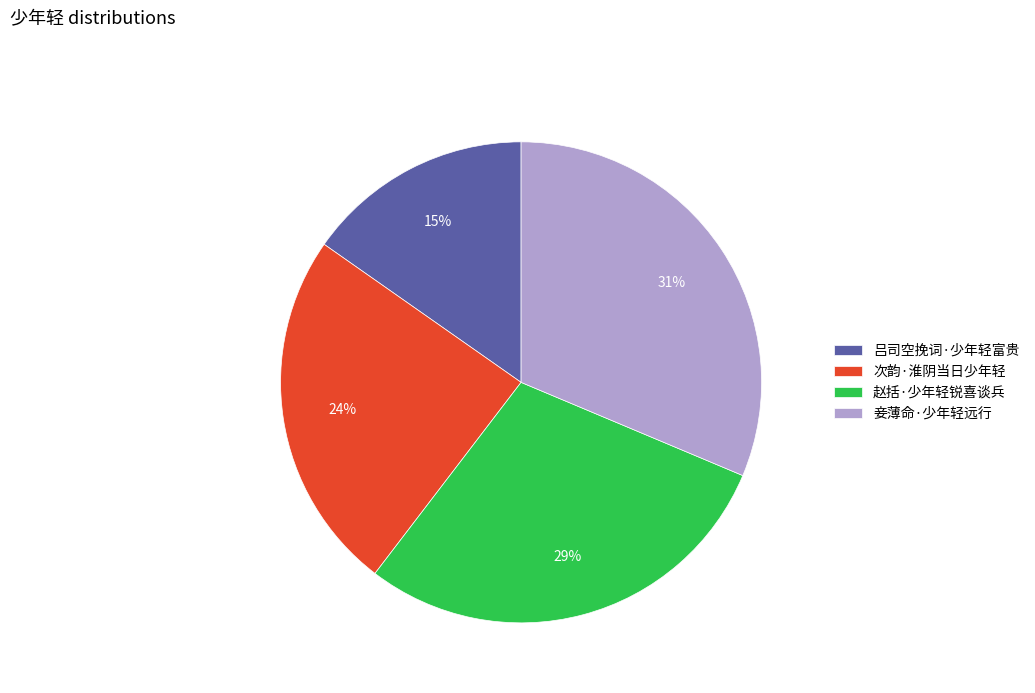

Which category has the biggest portion of the pie?

妾薄命·少年轻远行